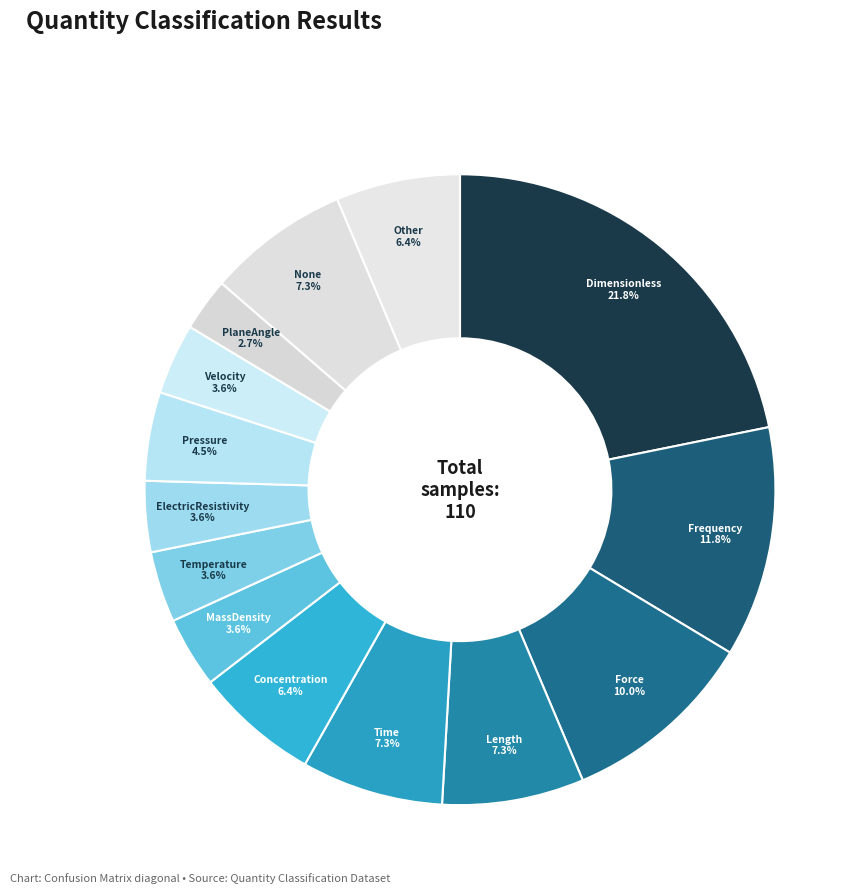

How many slices are in this pie chart?

14